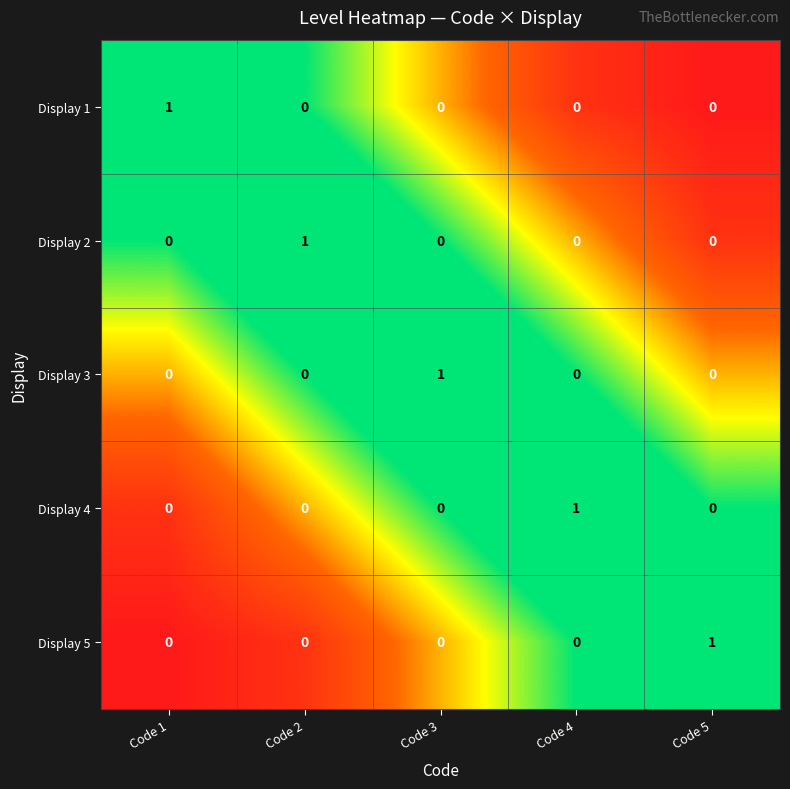

How many Display 3 values are between 0 and 1?

5